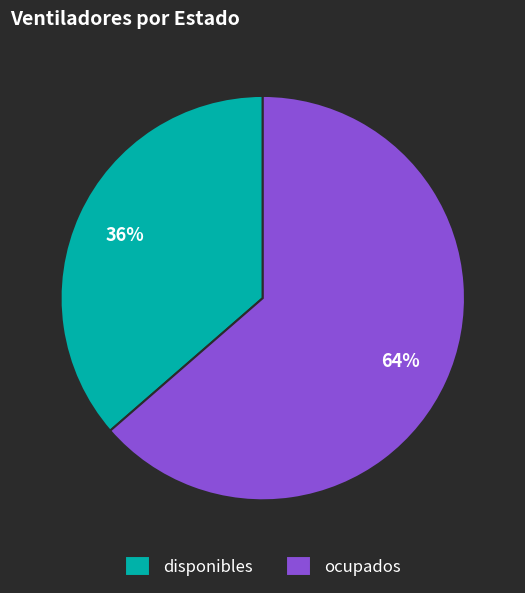

What is the largest slice in the pie chart?

ocupados